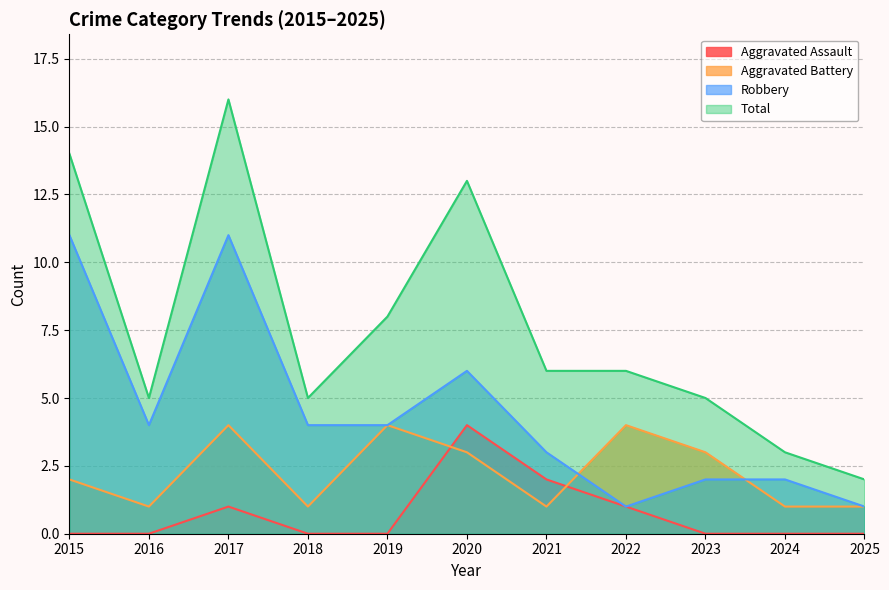

Is it true that Aggravated Assault equals 0 at 2018?

True